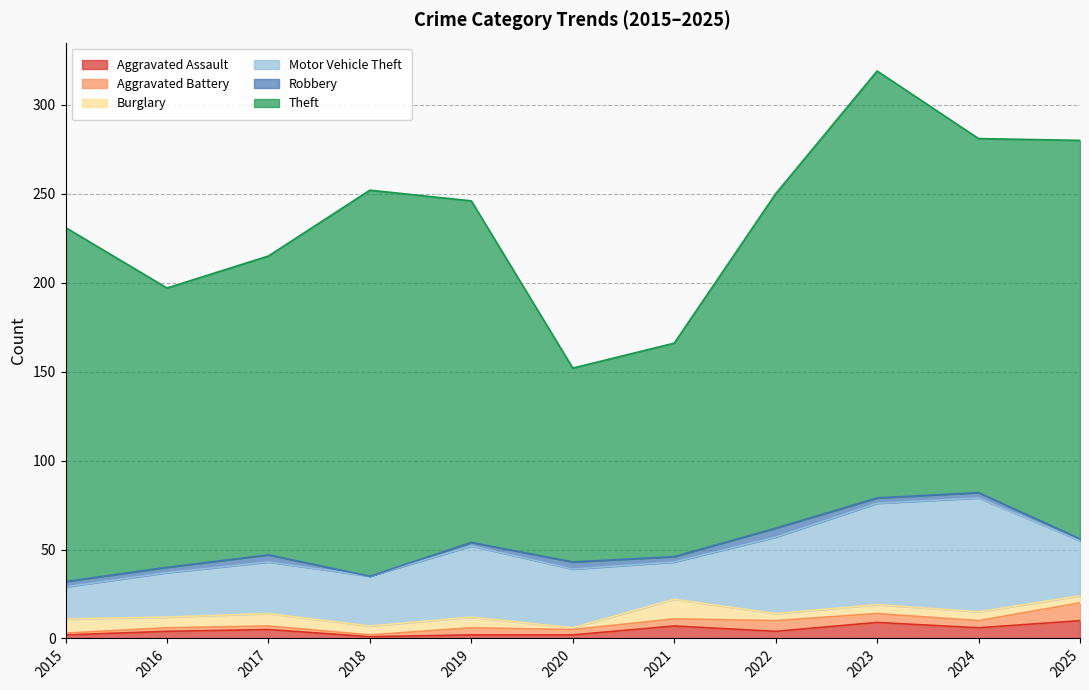

What is the sum of all Aggravated Battery values?

42